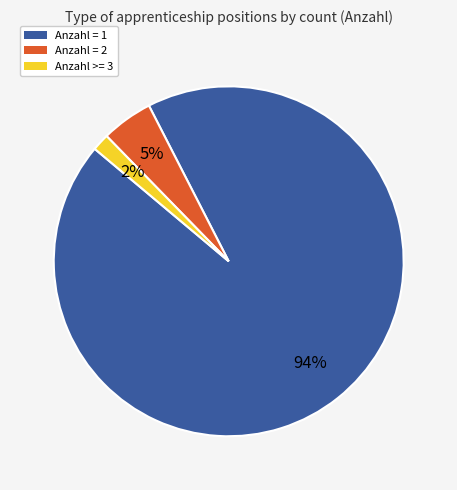

Rank the categories by value from lowest to highest.

Anzahl >= 3, Anzahl = 2, Anzahl = 1